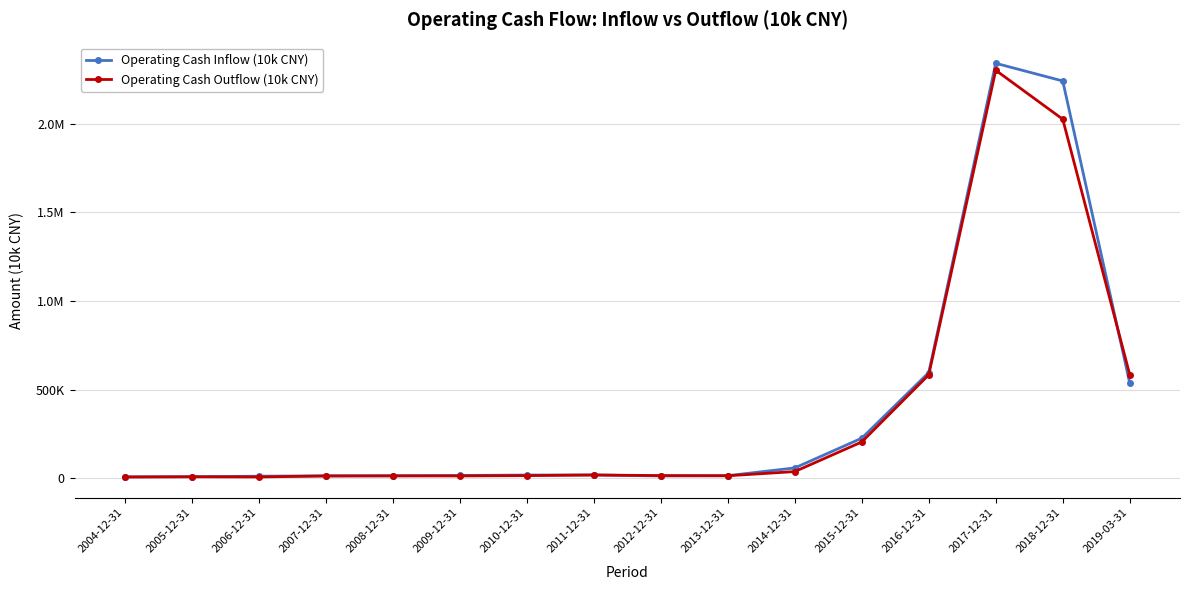

What is the label of the 8th point from the left?

2011-12-31